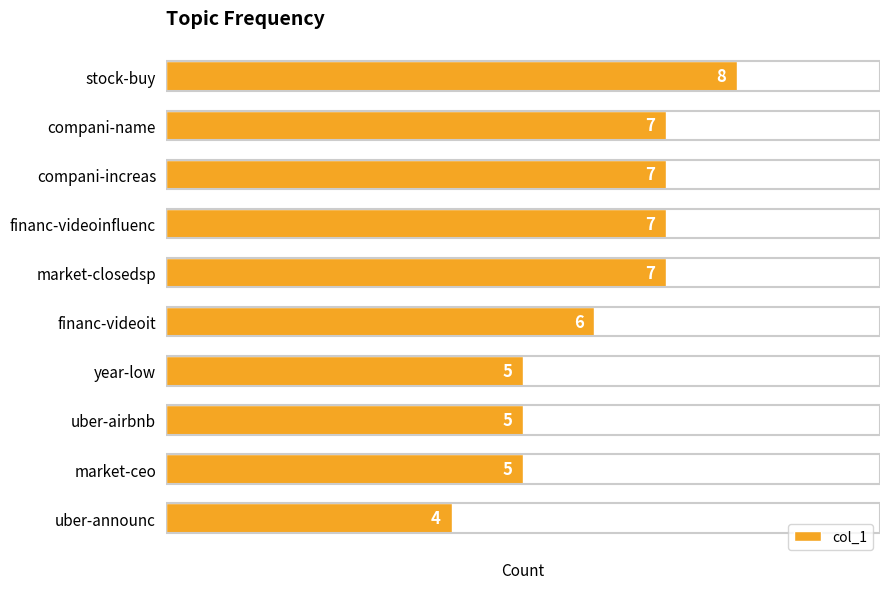

Which has a higher value, market-closedsp or uber-announc?

market-closedsp